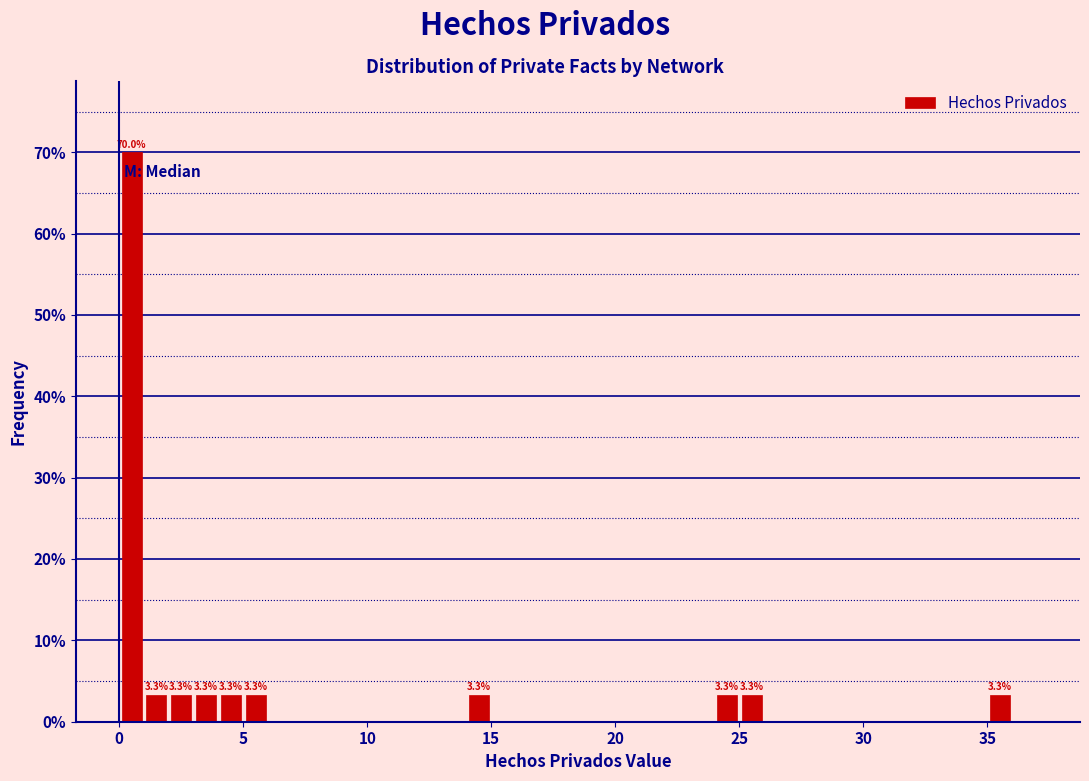

Read against the x-axis, roughly where is the centre of the tallest bar?

0.5